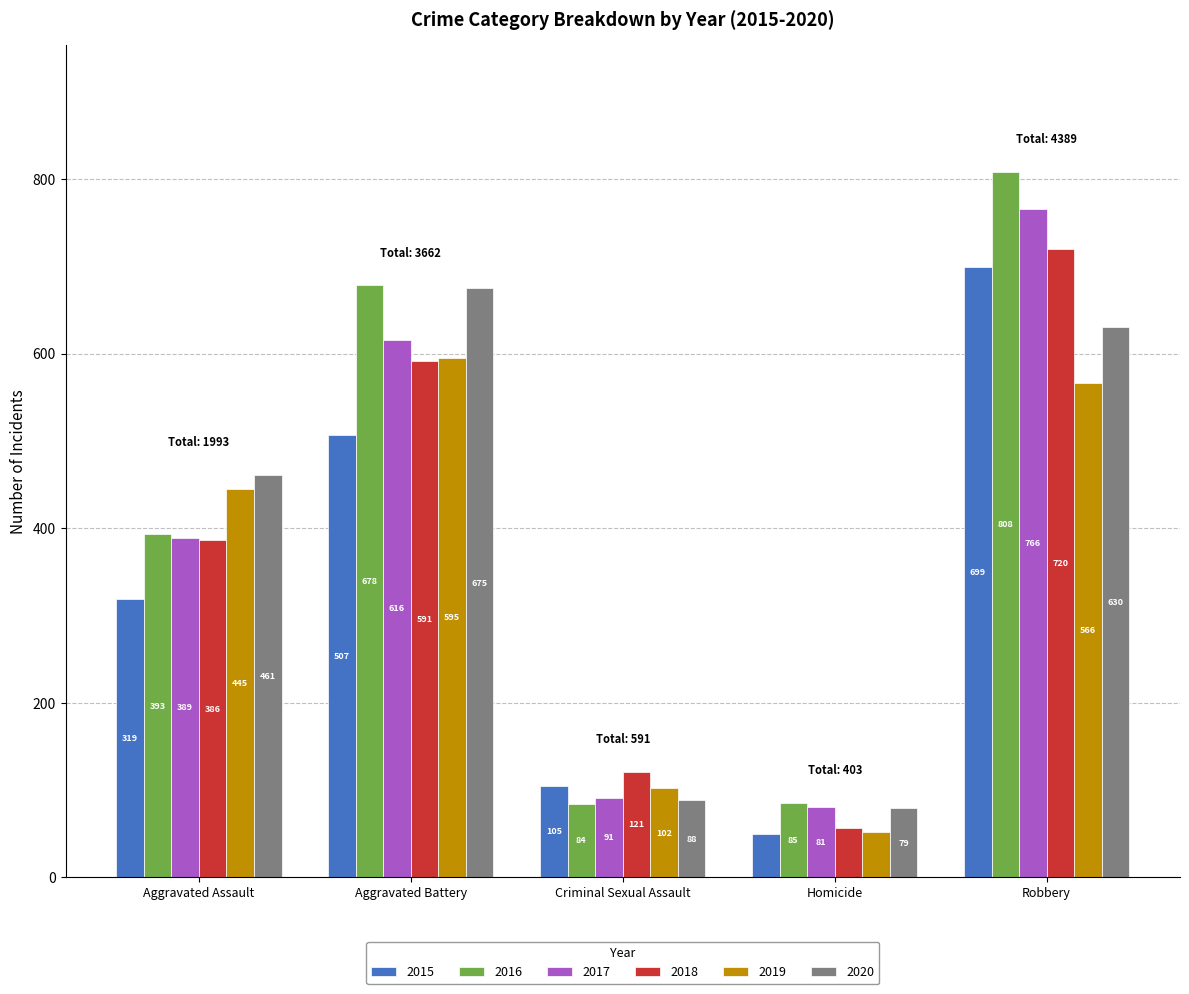

Reading left to right, transcribe all the data shown in this chart.

2015: Aggravated Assault=319	Aggravated Battery=507	Criminal Sexual Assault=105	Homicide=50	Robbery=699
2016: Aggravated Assault=393	Aggravated Battery=678	Criminal Sexual Assault=84	Homicide=85	Robbery=808
2017: Aggravated Assault=389	Aggravated Battery=616	Criminal Sexual Assault=91	Homicide=81	Robbery=766
2018: Aggravated Assault=386	Aggravated Battery=591	Criminal Sexual Assault=121	Homicide=56	Robbery=720
2019: Aggravated Assault=445	Aggravated Battery=595	Criminal Sexual Assault=102	Homicide=52	Robbery=566
2020: Aggravated Assault=461	Aggravated Battery=675	Criminal Sexual Assault=88	Homicide=79	Robbery=630